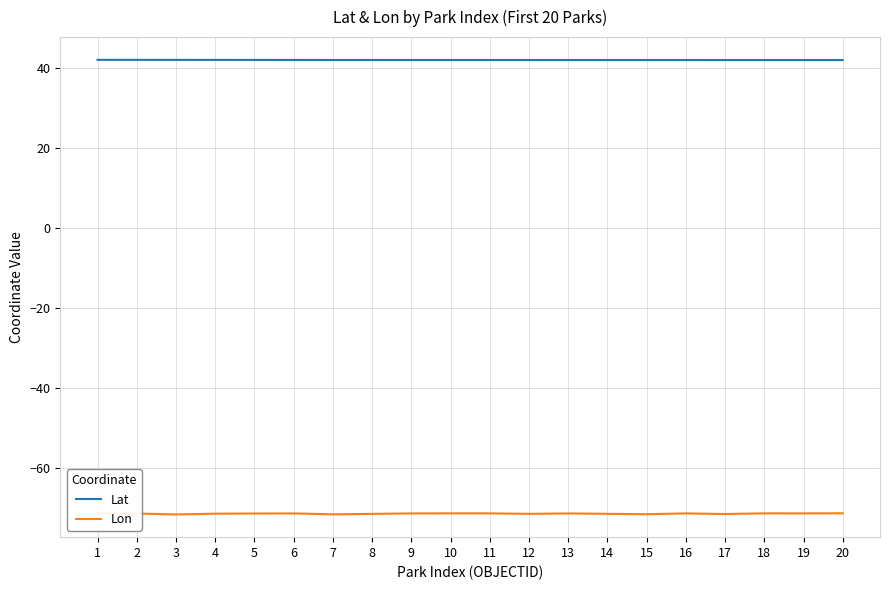

What is the greatest value displayed?

41.9